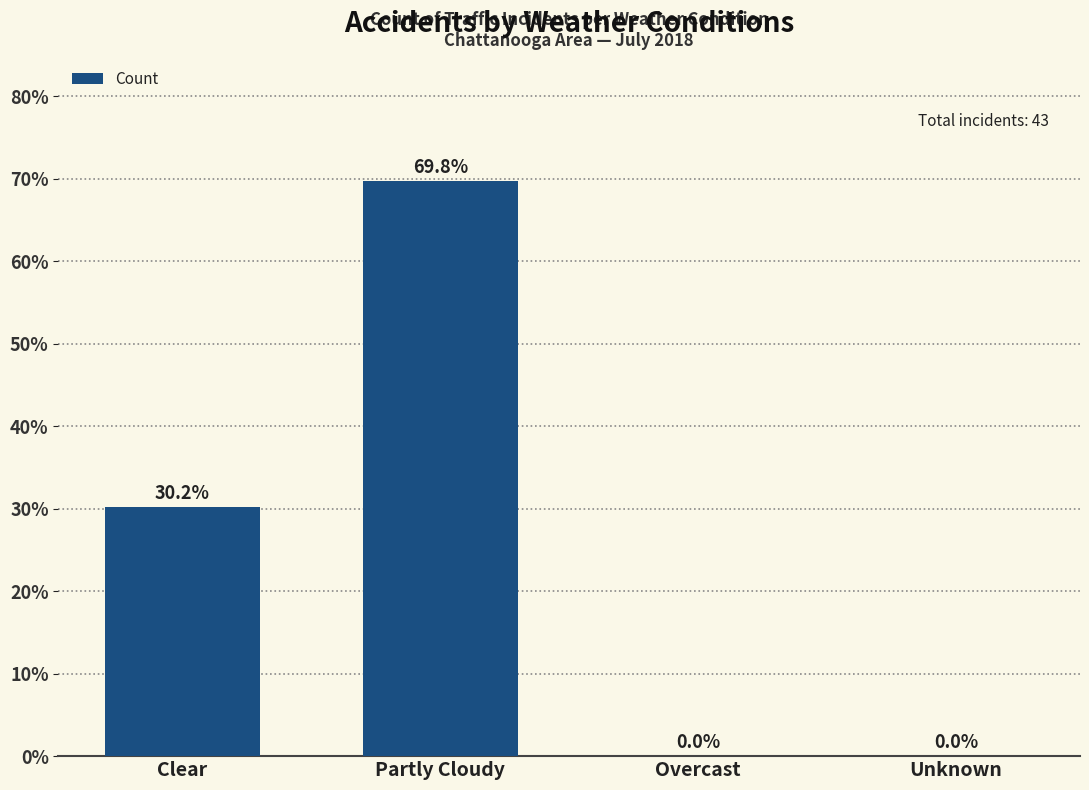

True or false: the data shows 43.9 at Clear.

False